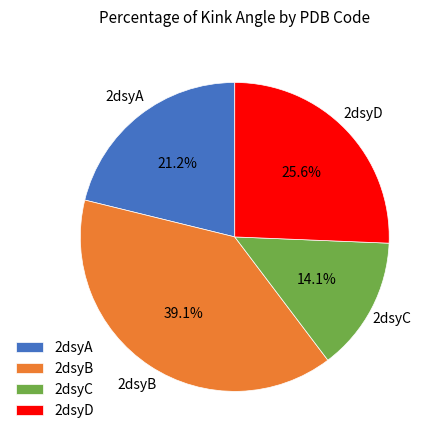

To the nearest percent, what is the average slice percentage?

25%